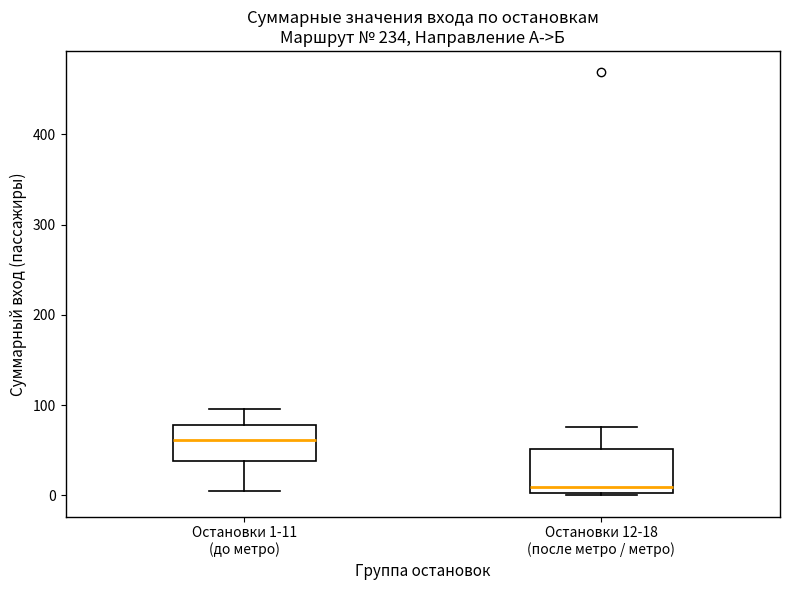

Reading left to right, read every box against the y-axis: the position of its median line, the range the box covers, and the ends of its whiskers. The values are not printed on the chart, so give them approximately, as read against the axis.

Остановки 1-11 (до метро): median 60, box 40 to 80, whiskers 0 to 100
Остановки 12-18 (после метро / метро): median 10, box 0 to 50, whiskers 0 to 80